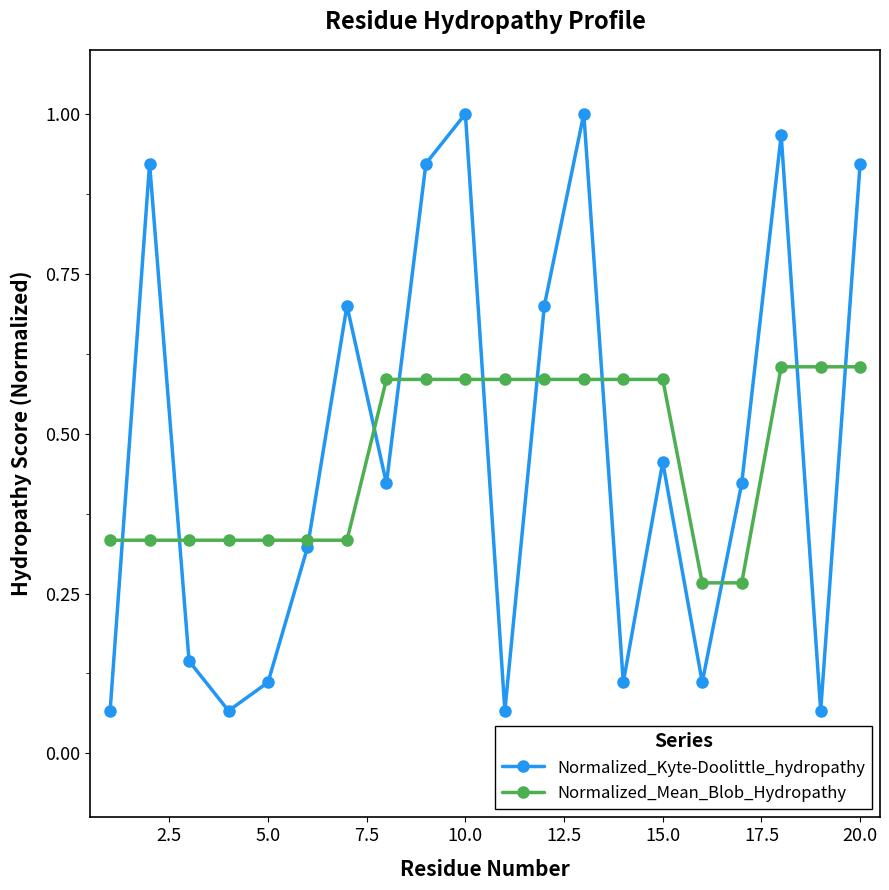

At how many categories does at least one series exceed 0?

20